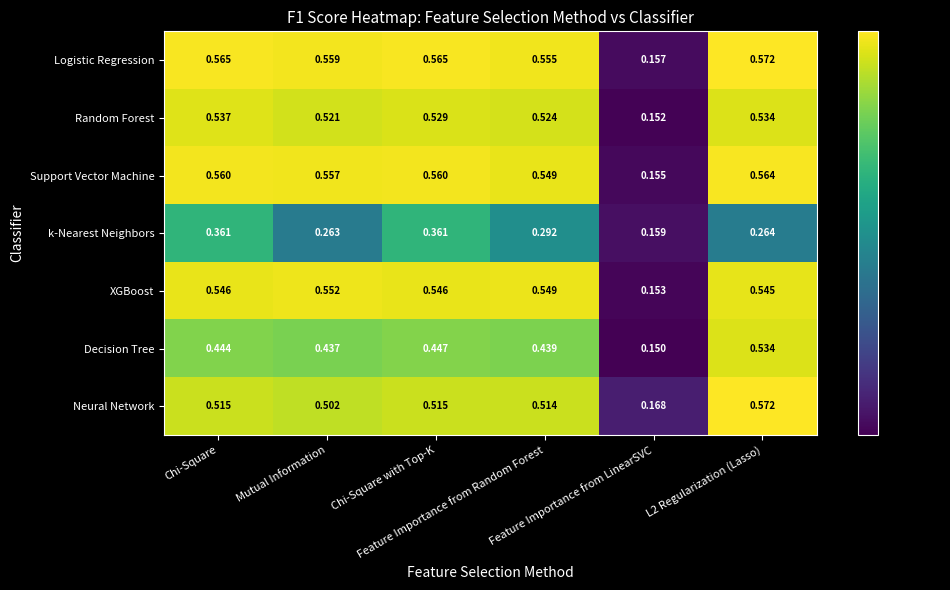

Which series has the largest range (max minus min)?

Logistic Regression